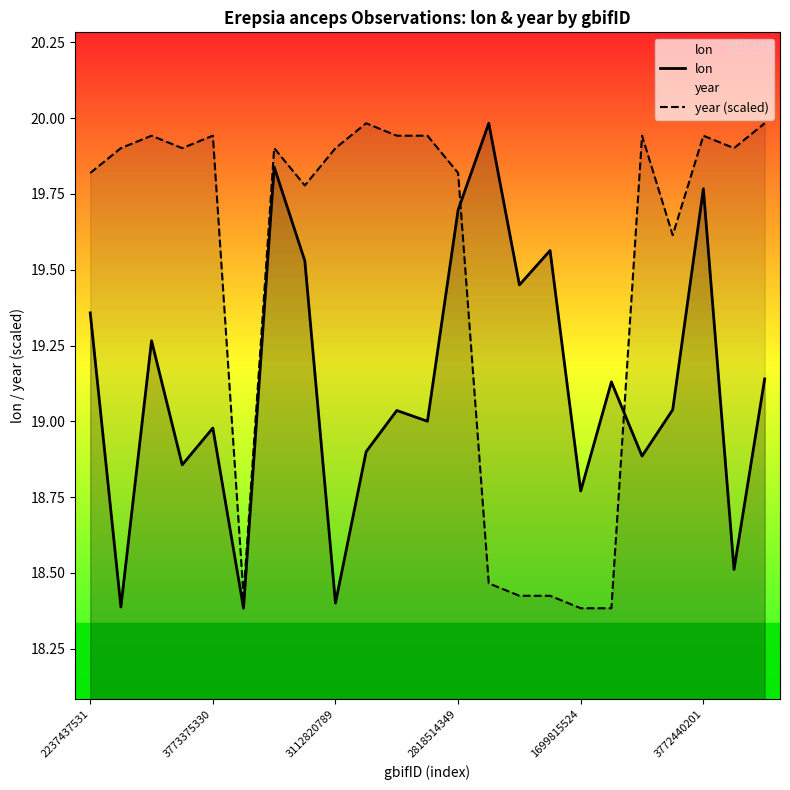

What is the label of the 19th point from the left?

18